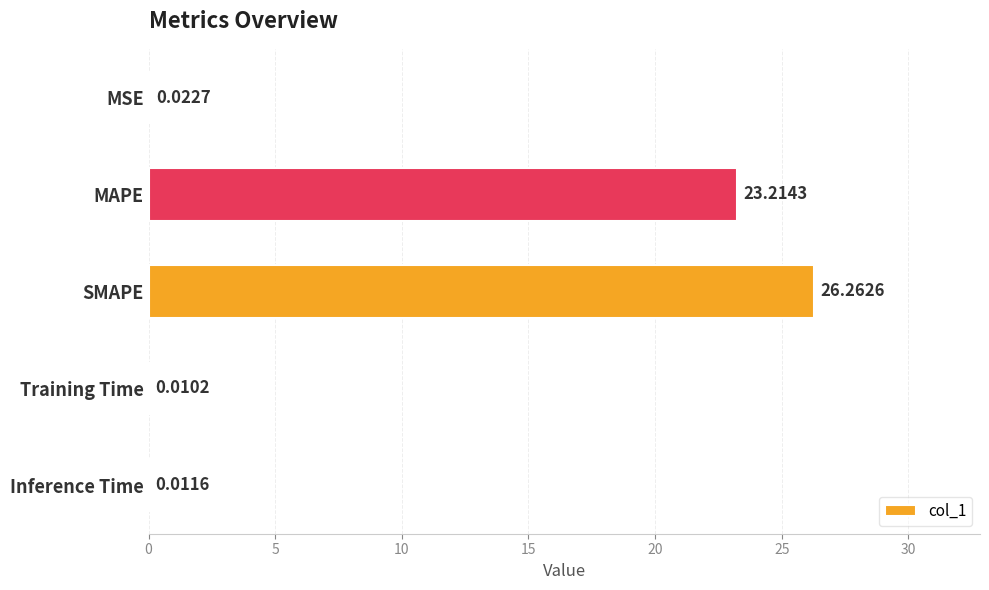

What is the sum of all values?

49.5